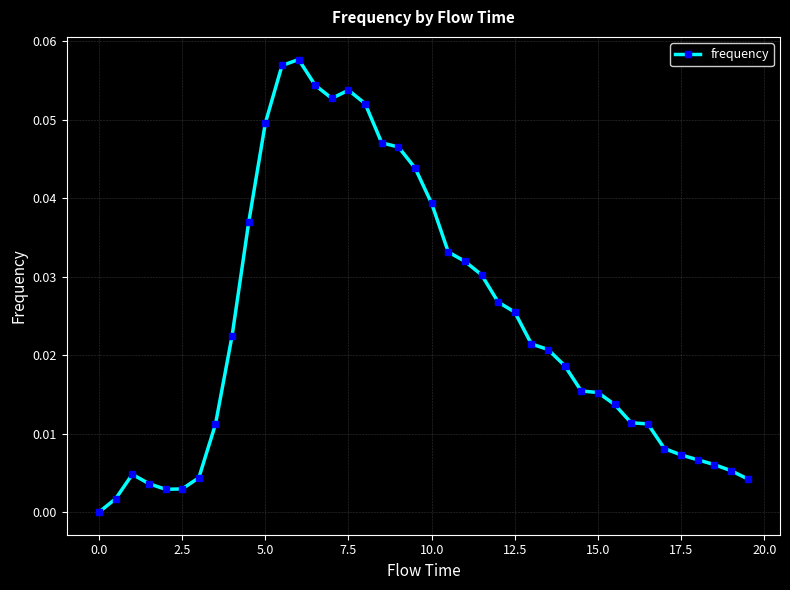

True or false: there are more than 1 points higher than both neighbors.

True